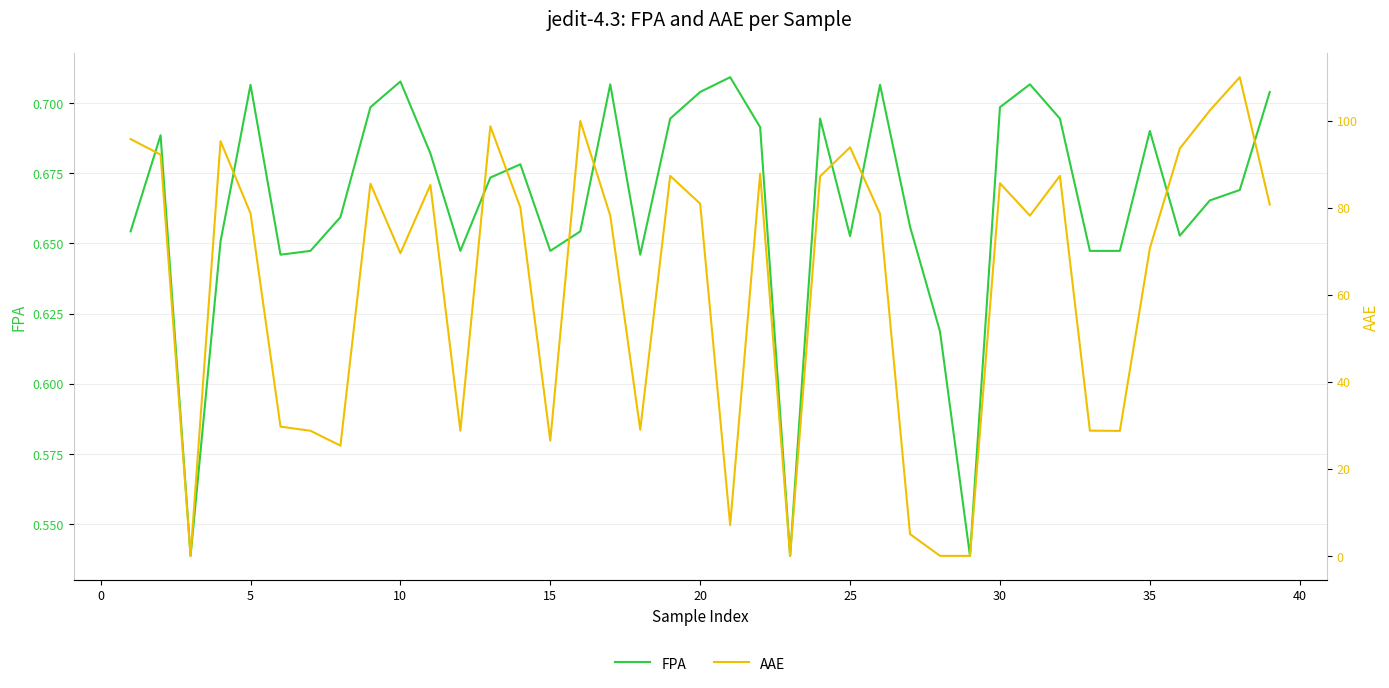

Which series has the largest range (max minus min)?

AAE